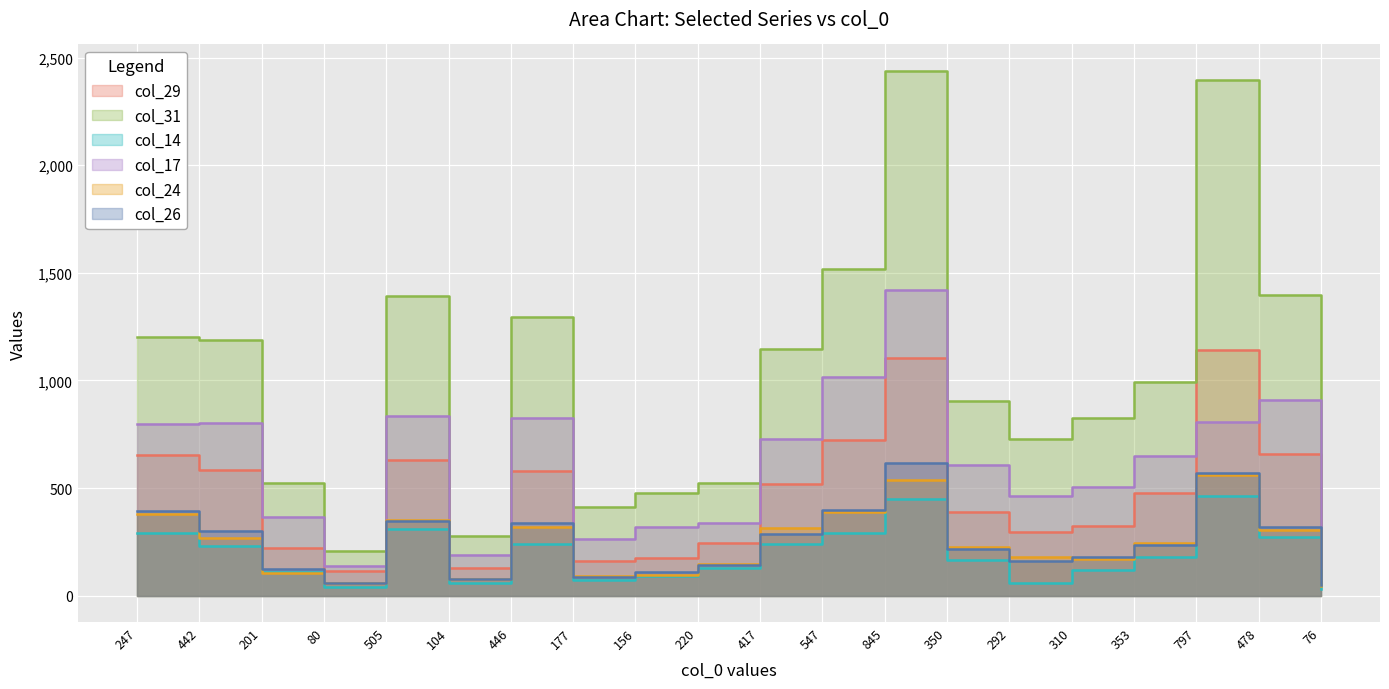

What is the maximum value shown in the chart?

2439